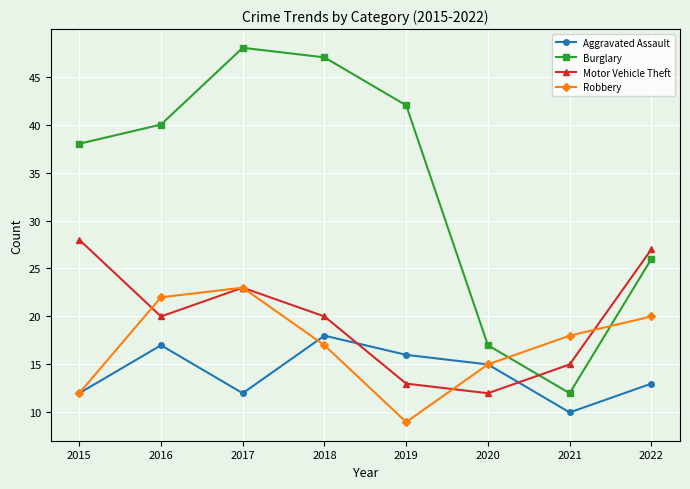

What is the value of the Burglary point at the 2nd from the left?

40